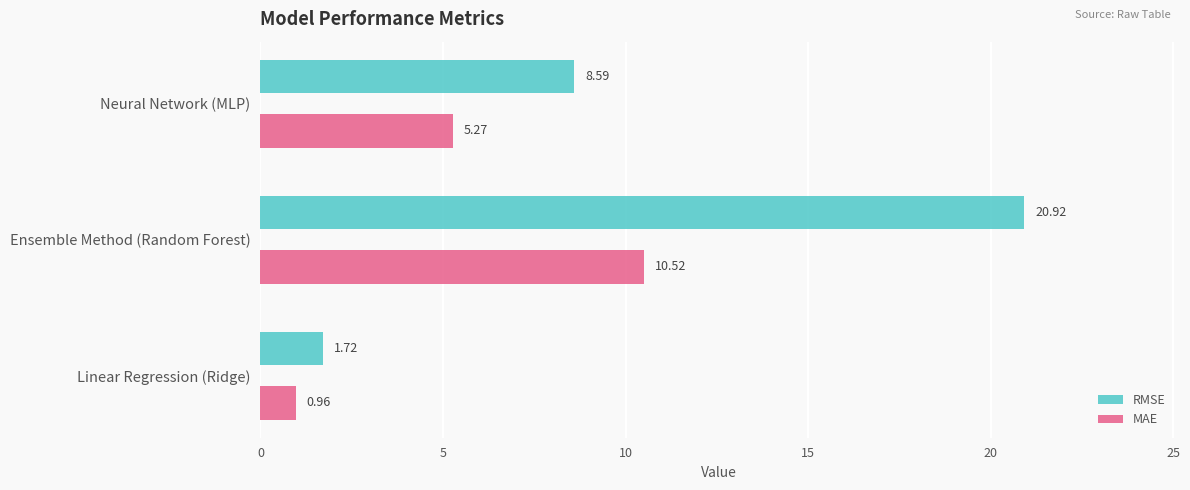

Count the number of categories in the chart.

3